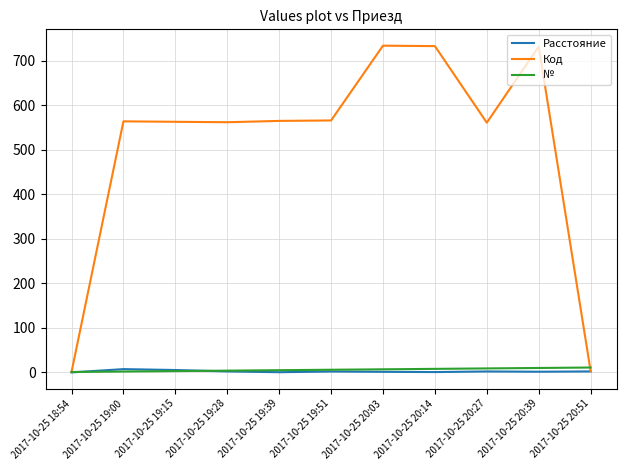

True or false: Расстояние has a value of 2.2 at 2017-10-25 20:27.

True